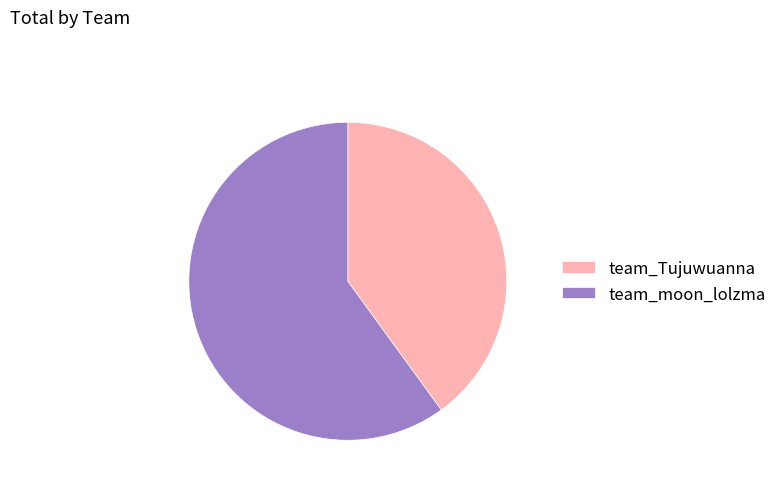

How many slices are in this pie chart?

2